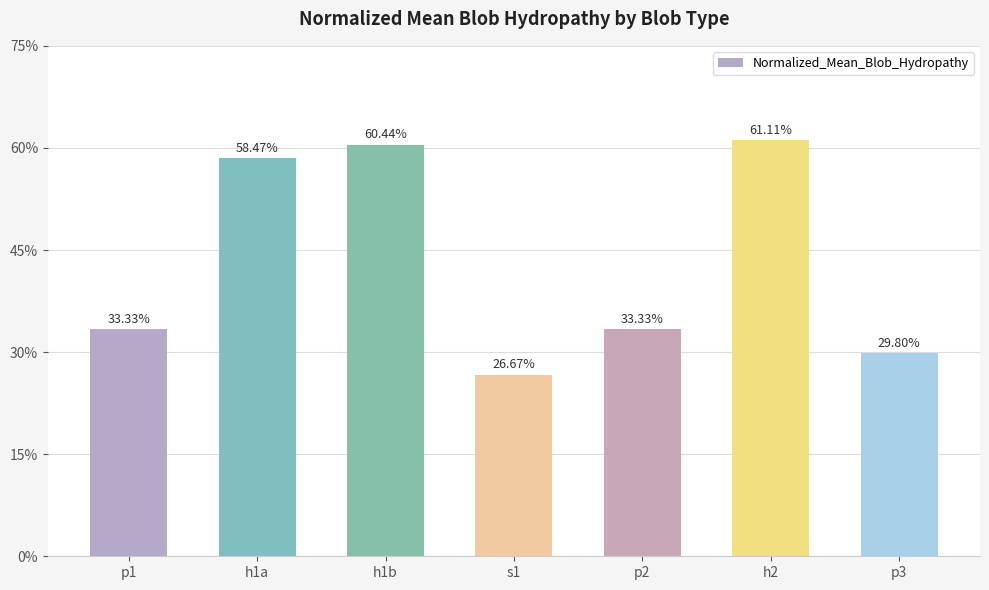

Reading left to right, transcribe all the data shown in this chart.

0.3	0.6	0.6	0.3	0.3	0.6	0.3